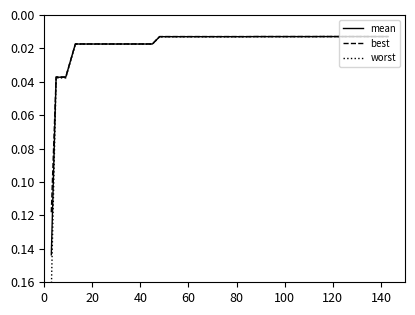

What is the difference between the maximum and minimum values in the best series?

0.1